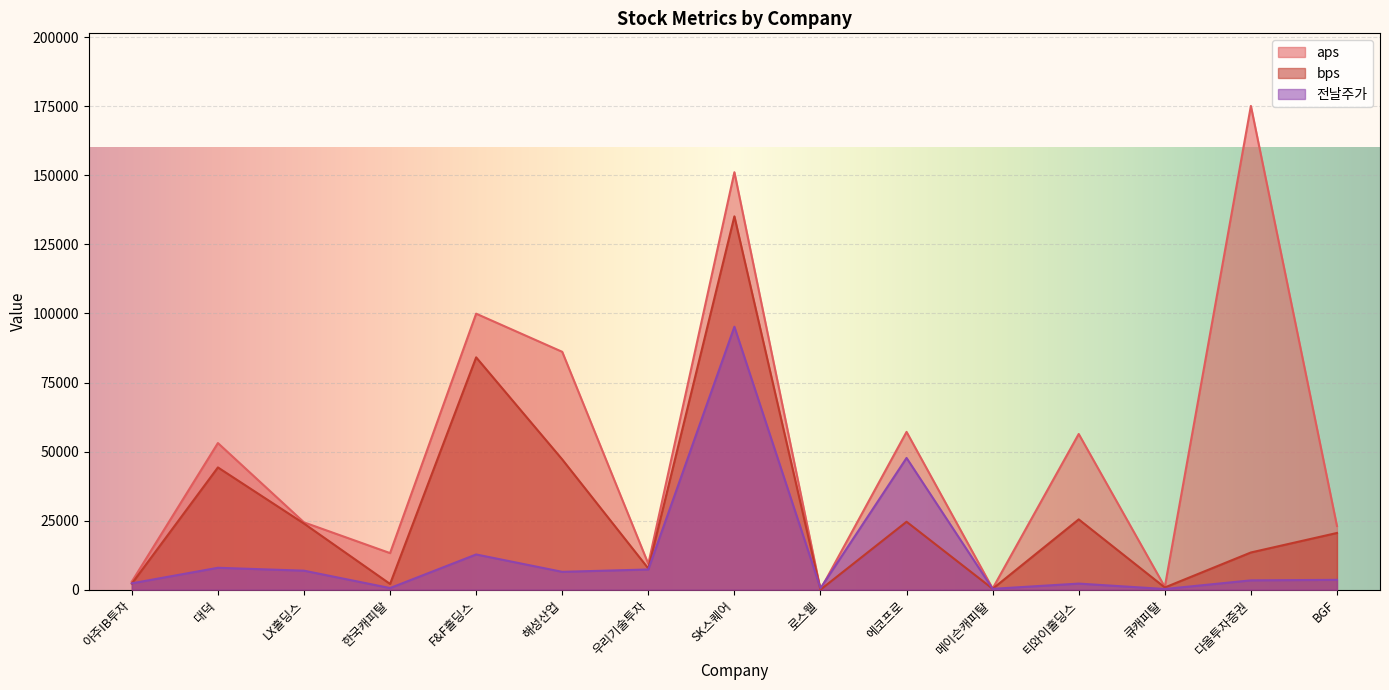

Where is the first local minimum for bps?

한국캐피탈